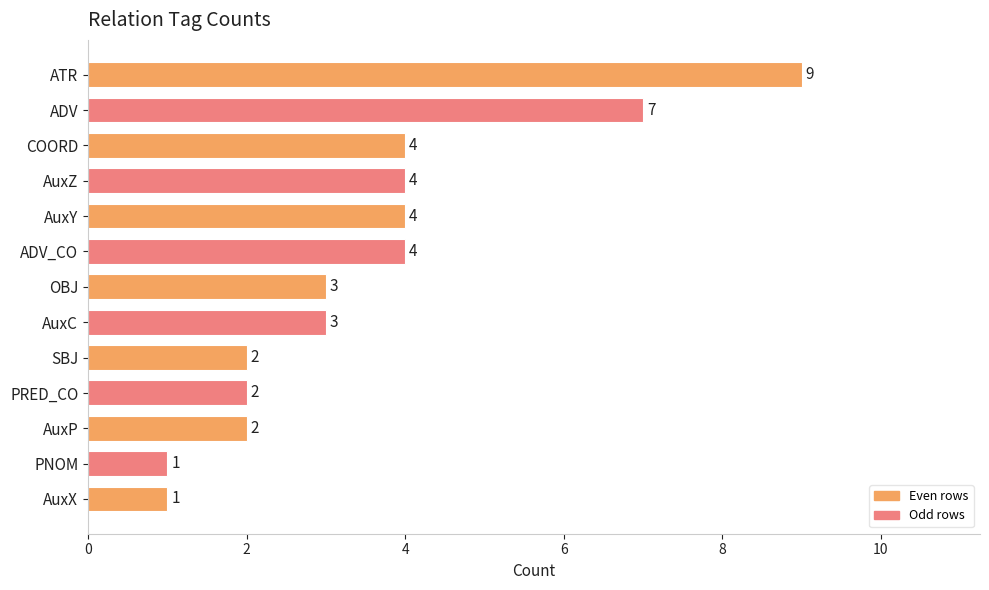

What is the change in value from COORD to AuxX?

-3